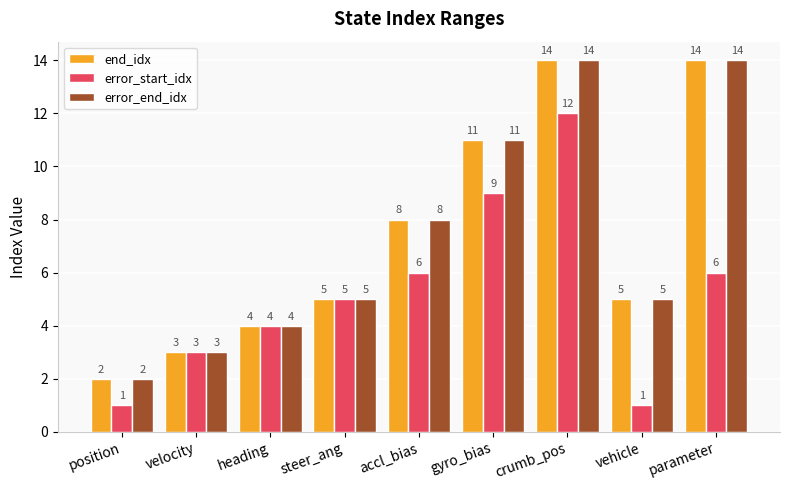

Reading left to right, what are all the values shown in this chart?

end_idx: 2	3	4	5	8	11	14	5	14
error_start_idx: 1	3	4	5	6	9	12	1	6
error_end_idx: 2	3	4	5	8	11	14	5	14